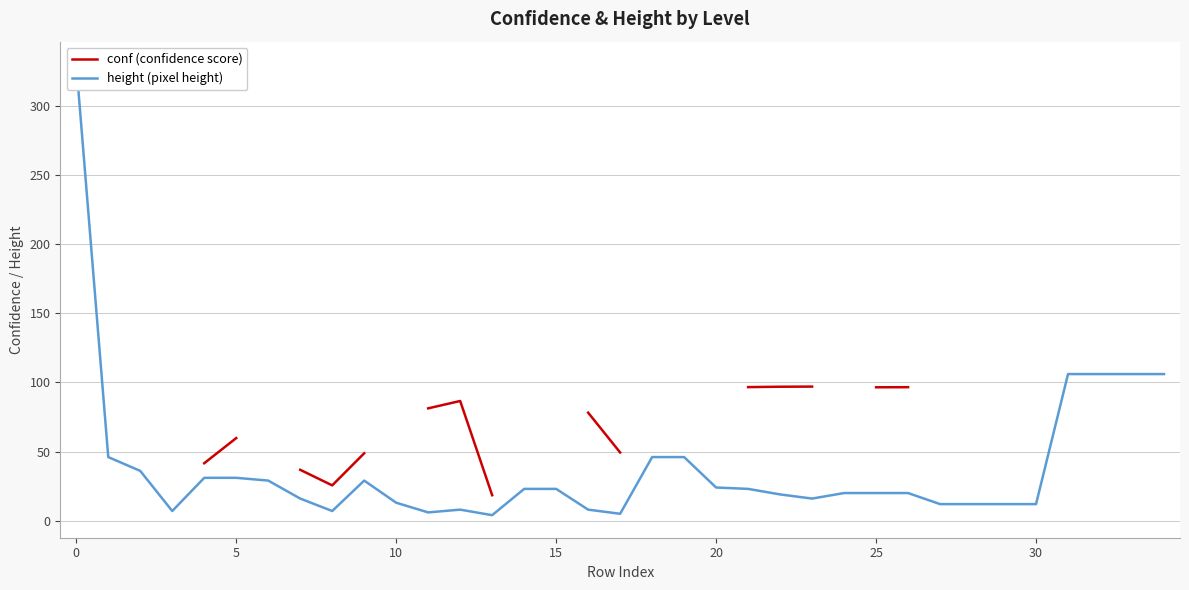

Rank the series by their average value, from highest to lowest.

conf (confidence score), height (pixel height)